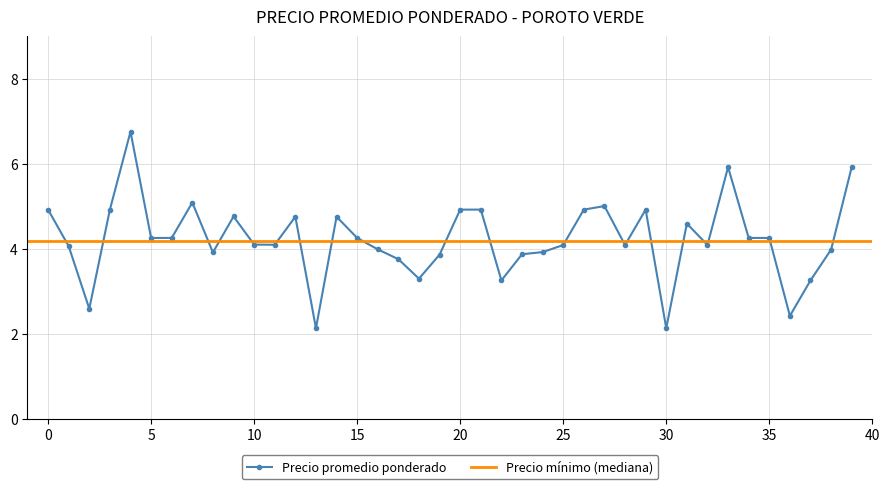

What is the difference between the maximum and minimum values?

4.6